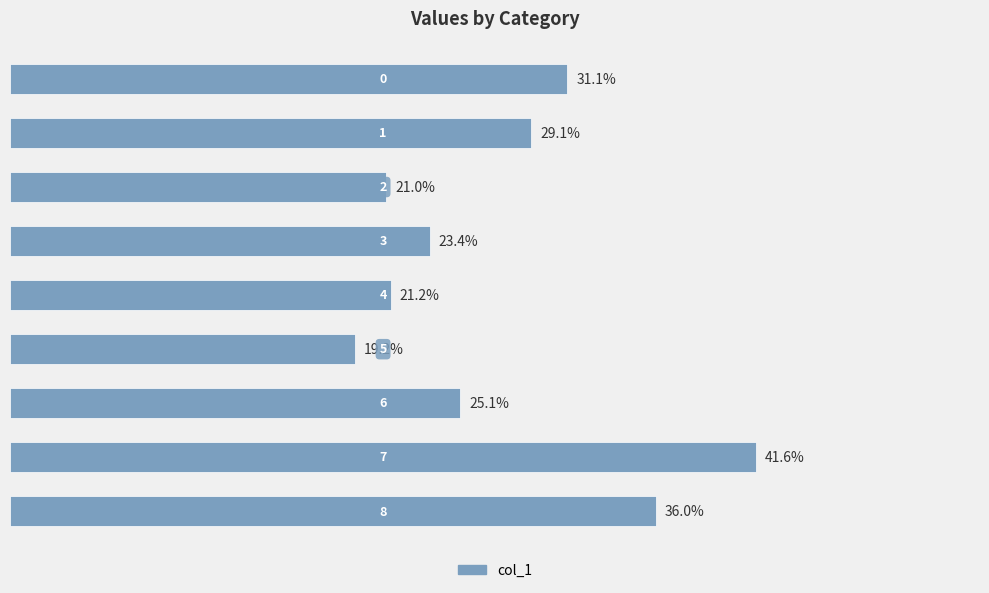

Does the chart contain any negative values?

No